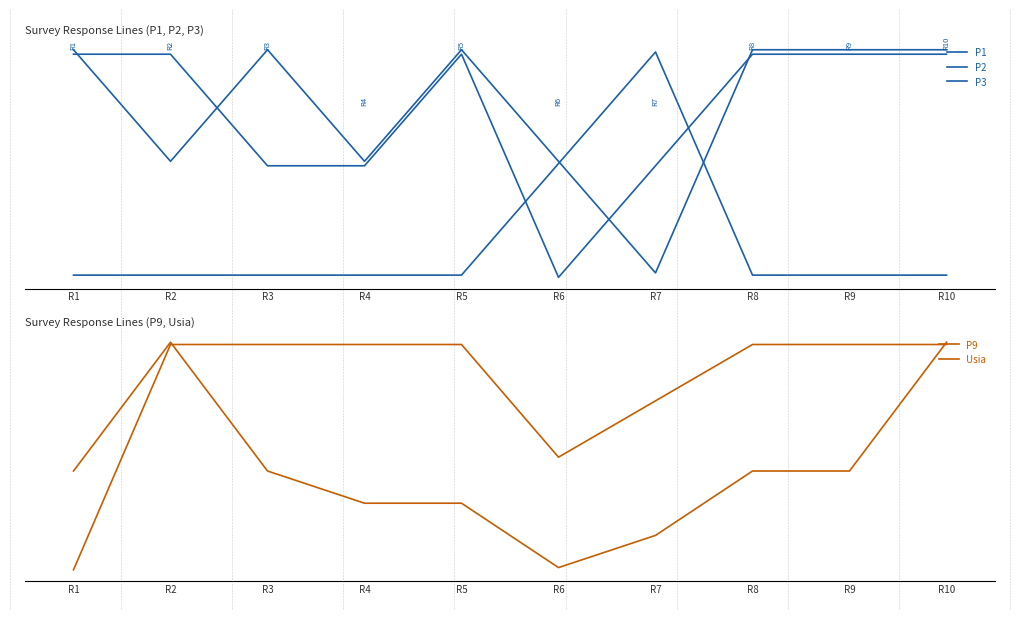

List the labels in order of P9 value, smallest first.

R1, R6, R7, R2, R3, R4, R5, R8, R9, R10